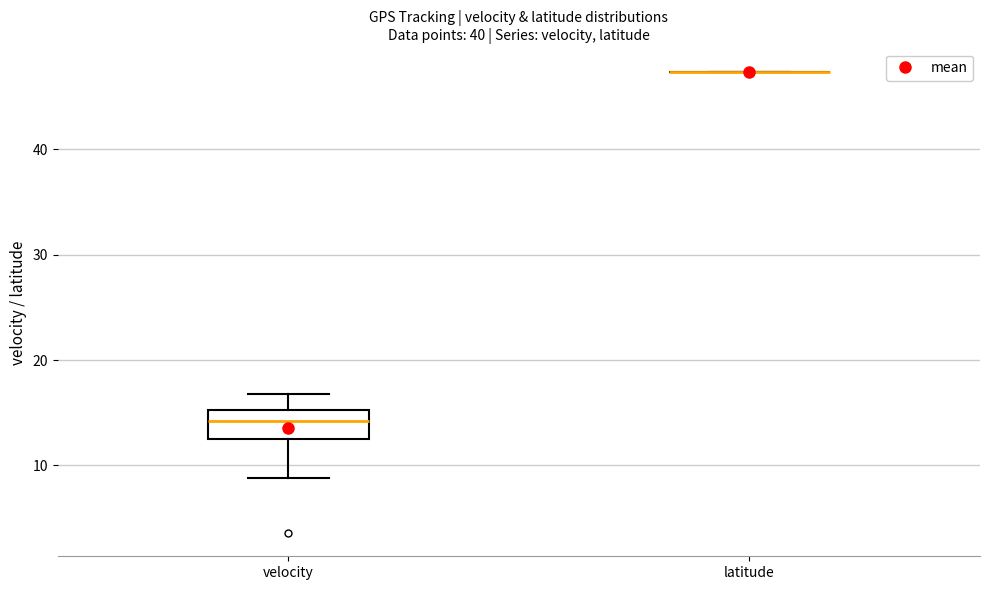

Which box is the tallest, from its lower edge to its upper edge?

velocity